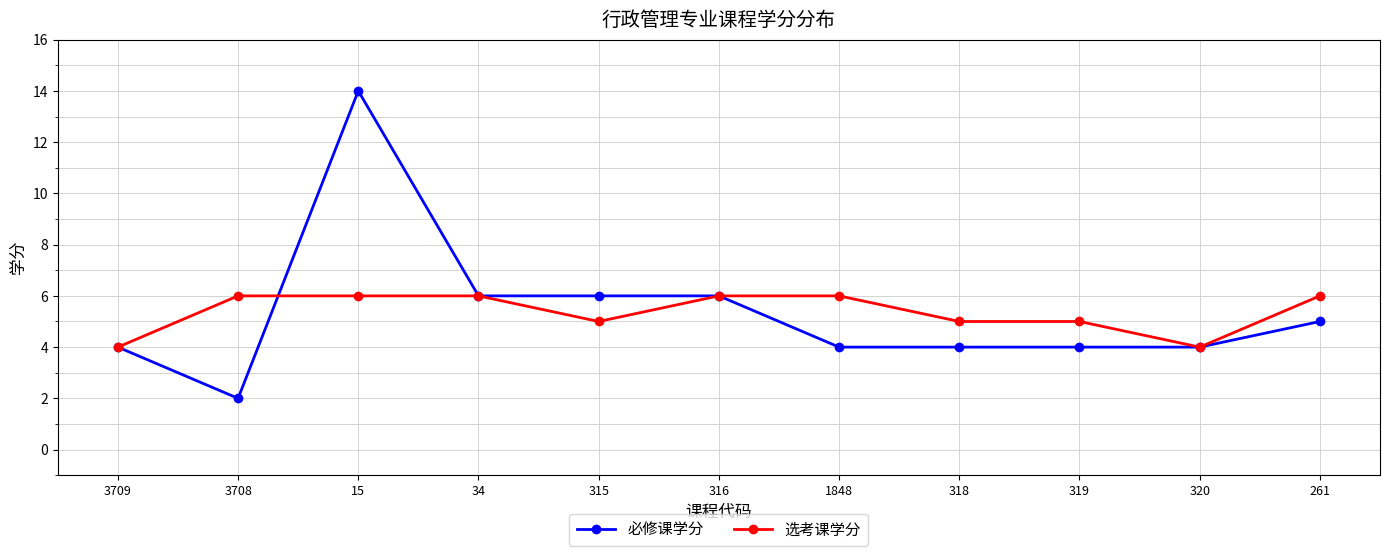

Does the chart display data point markers on the line(s)?

Yes